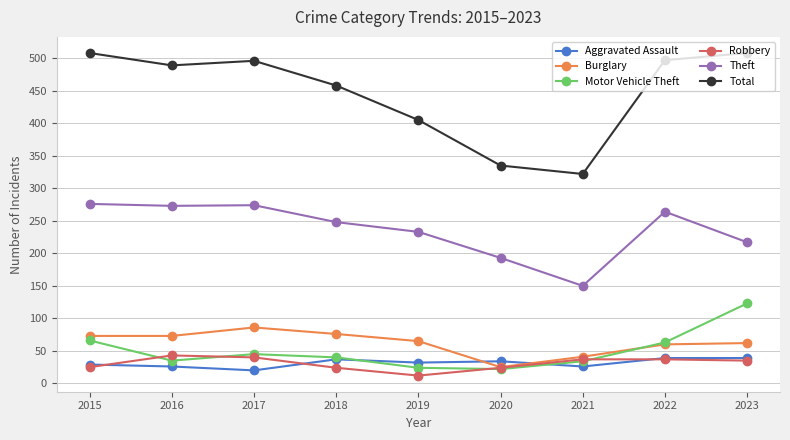

Is the value of Total at 2019 greater than the value of Aggravated Assault at 2019?

Yes